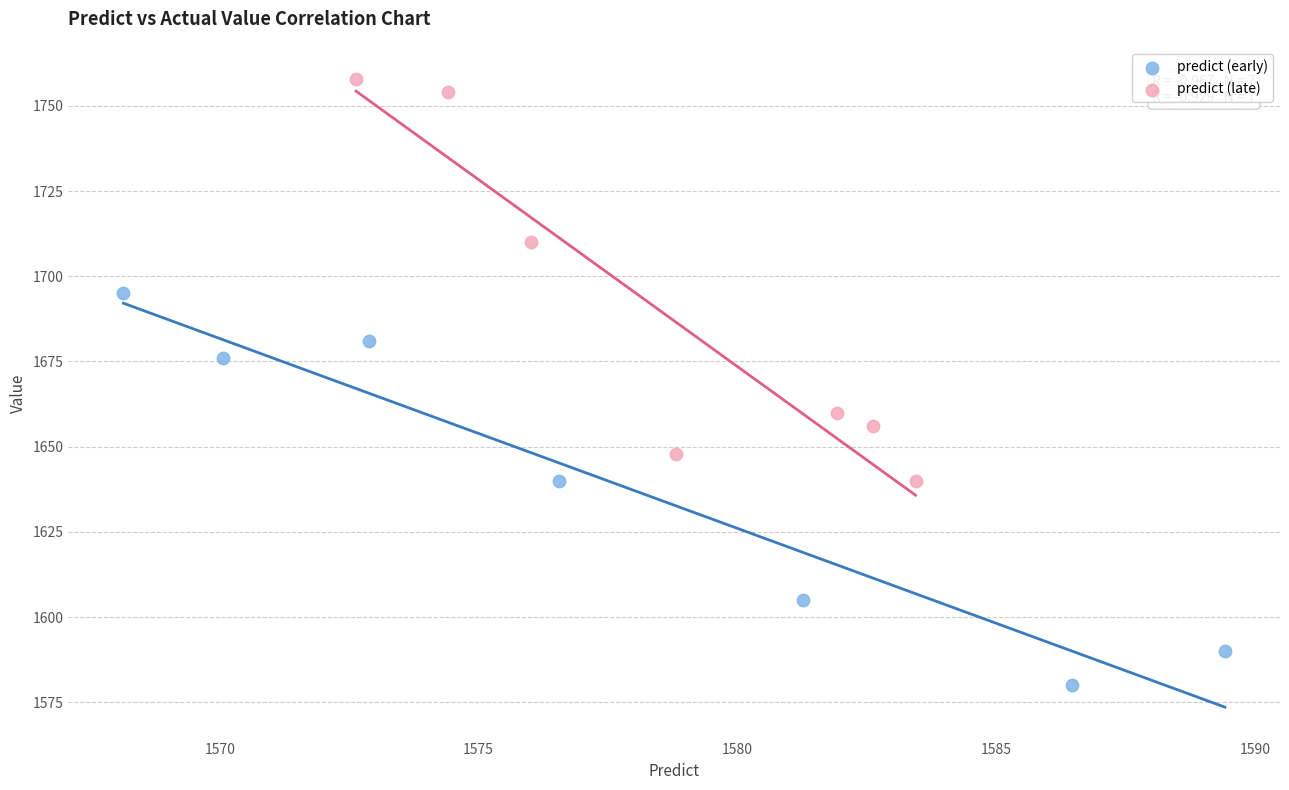

What are all the series names shown in the legend?

predict (early), predict (late)